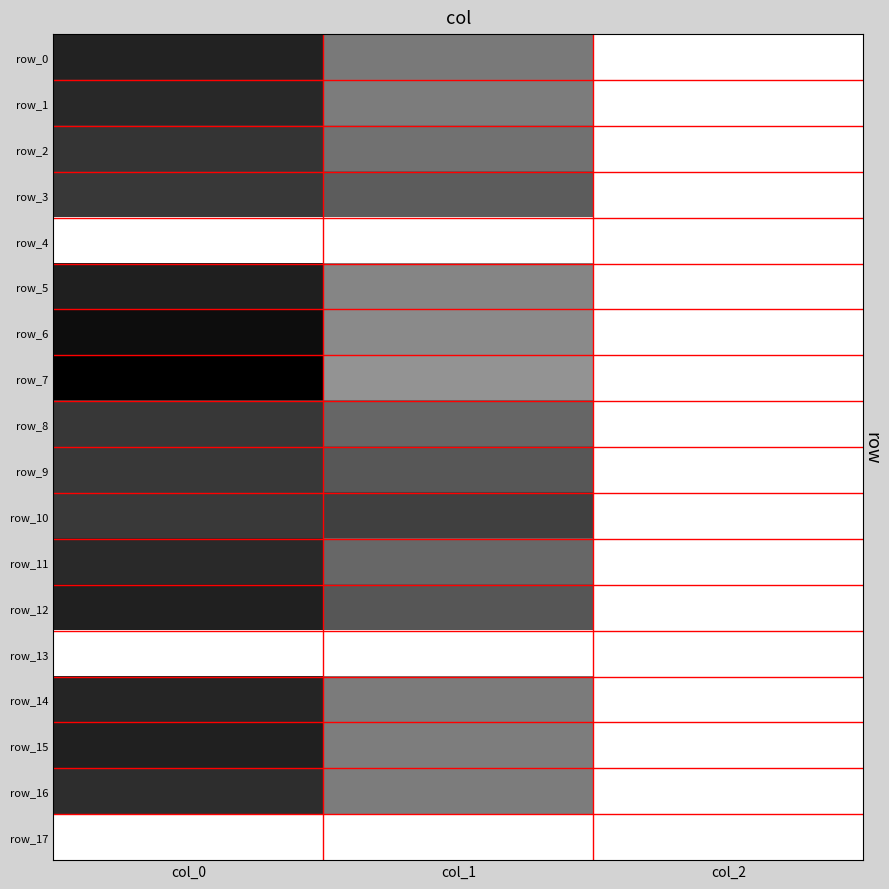

What is the total value across all series at col_0?

15126.7